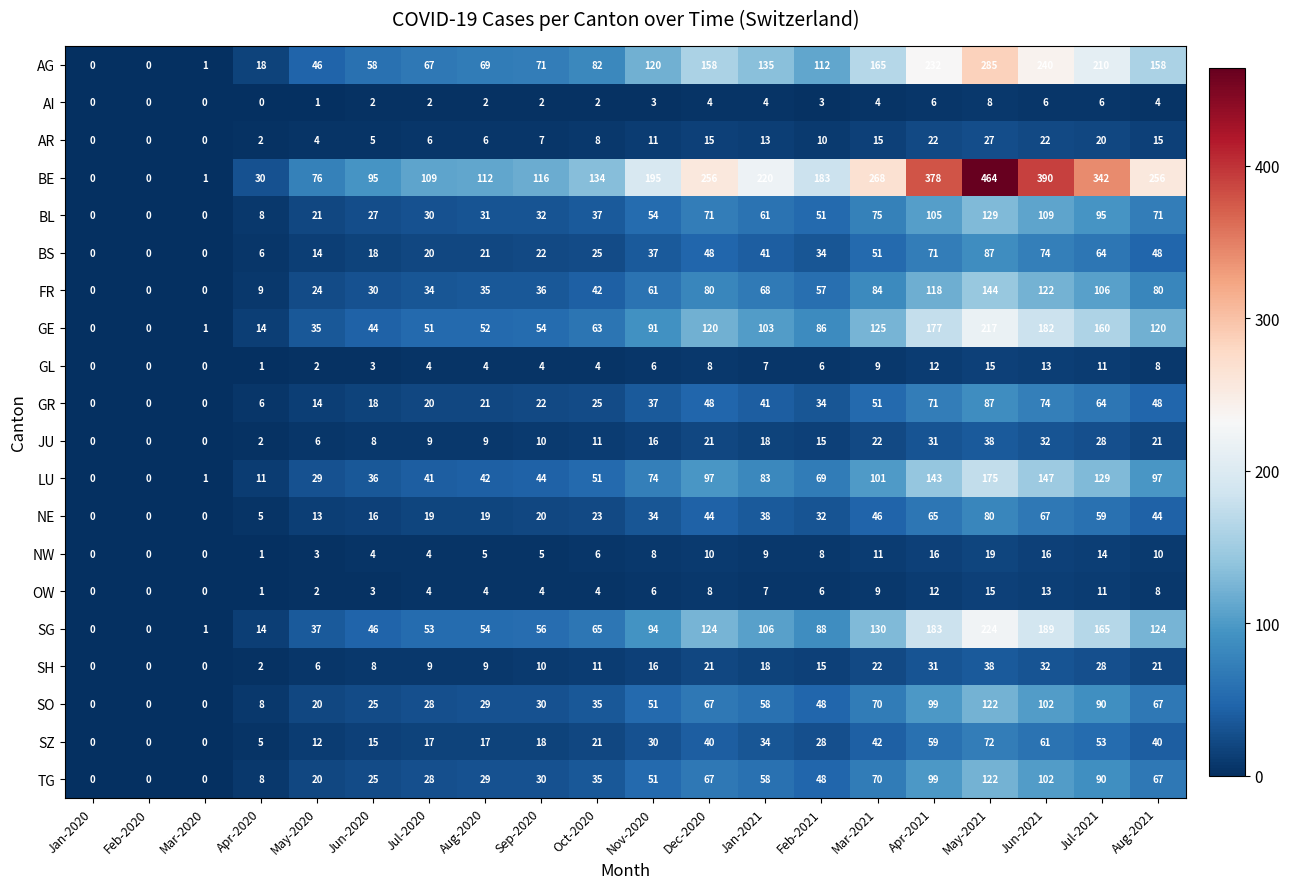

Where is NE nearest to the value 40?

Jan-2021